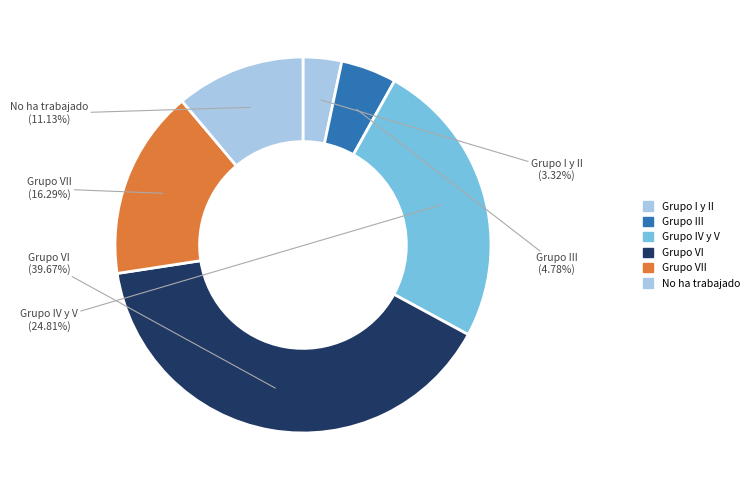

To the nearest percent, what is the combined percentage of Grupo VII and Grupo IV y V?

41%